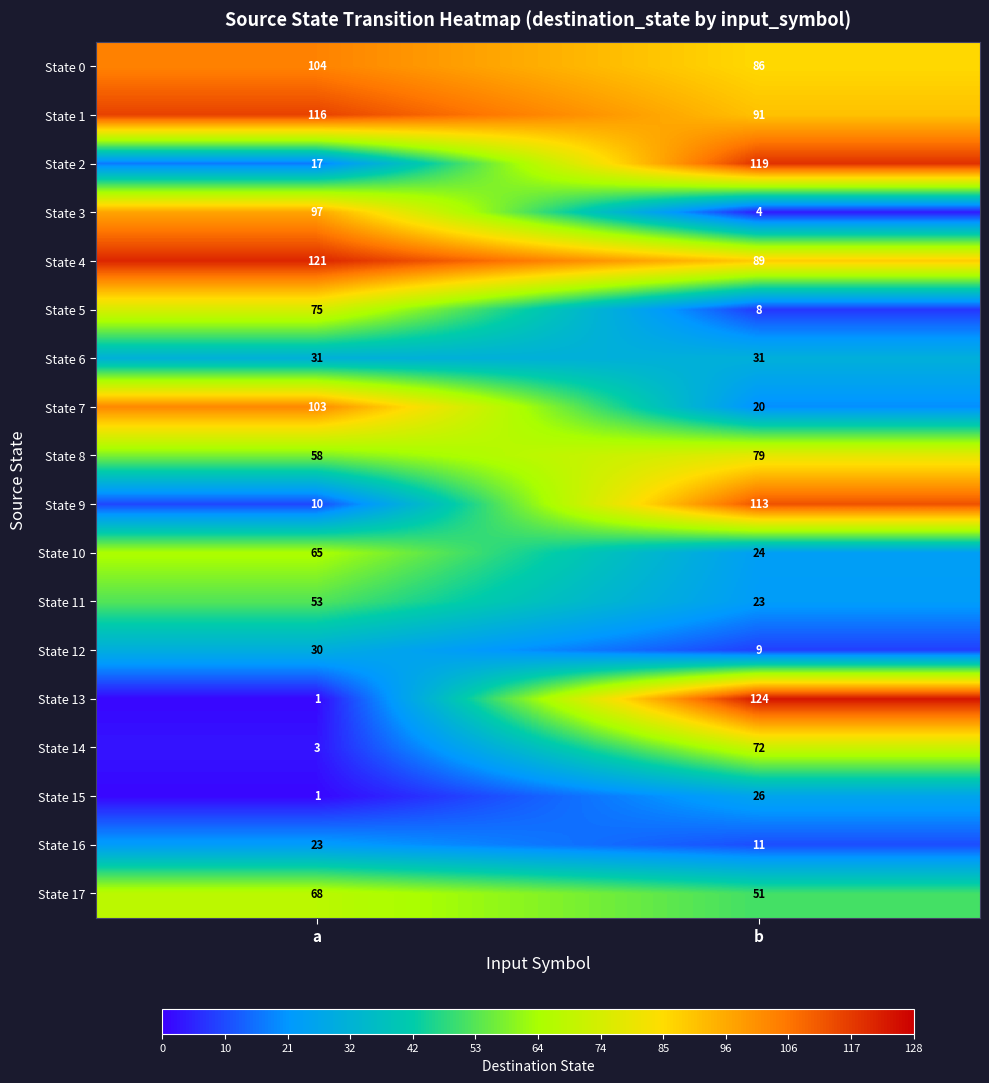

What is the total value across all series at b?

980